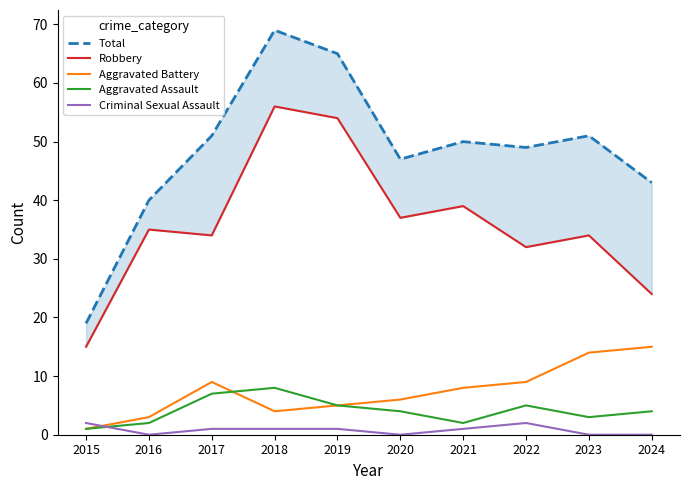

At 2015, list the series in order from smallest to largest.

Aggravated Battery, Aggravated Assault, Criminal Sexual Assault, Robbery, Total